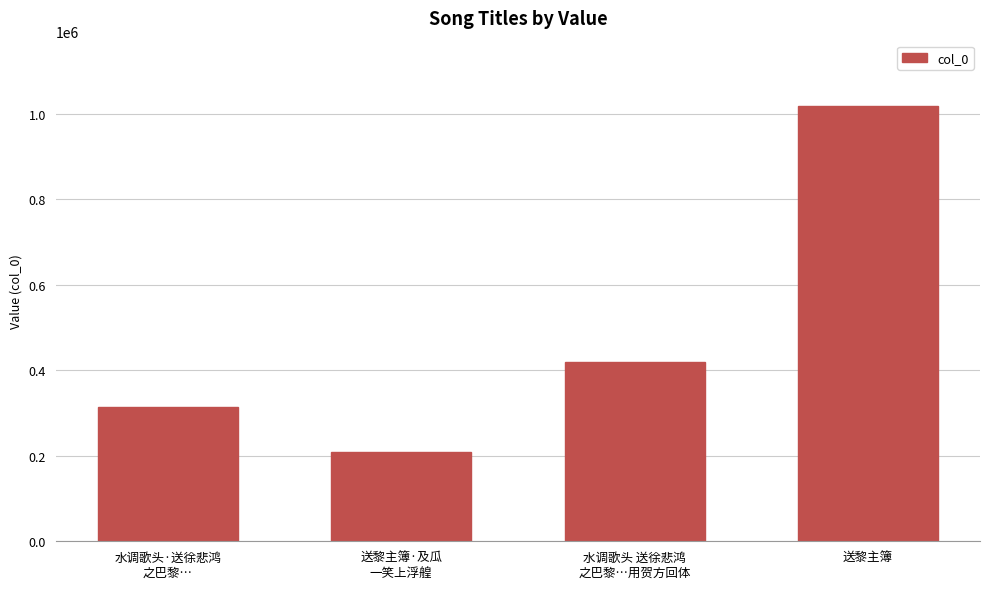

What is the maximum value shown in the chart?

1018417